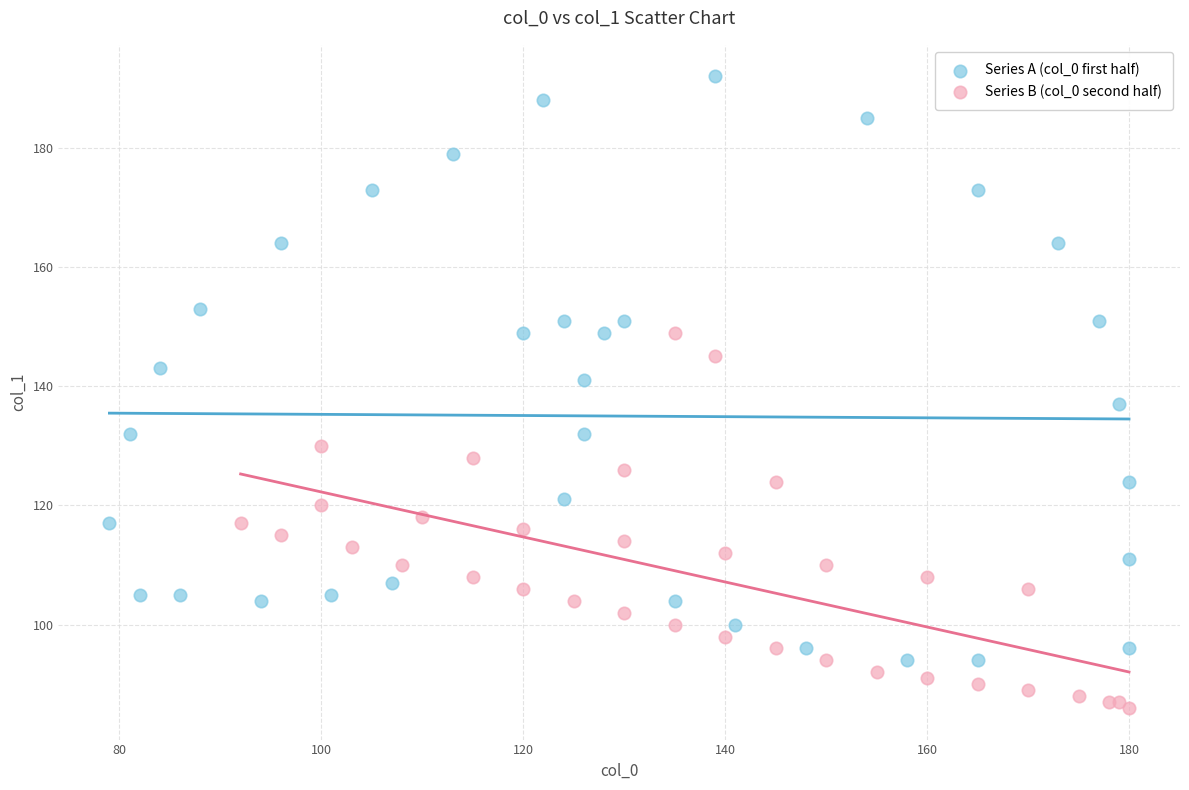

Which series has the widest spread of Y values?

Series A (col_0 first half)